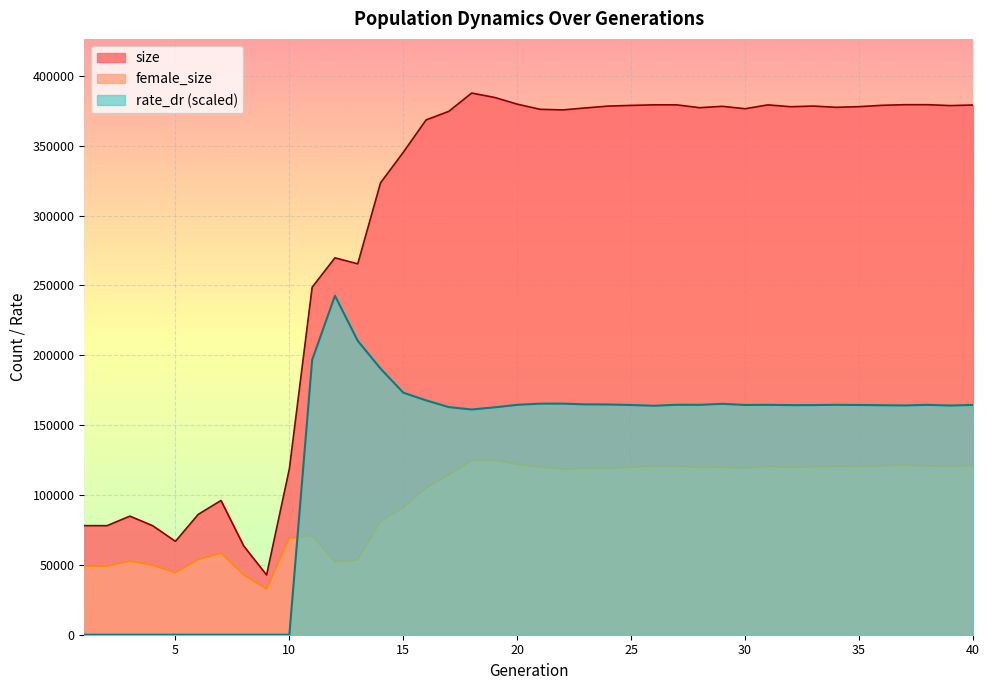

True or false: size has a value of 205888.1 at 33.

False